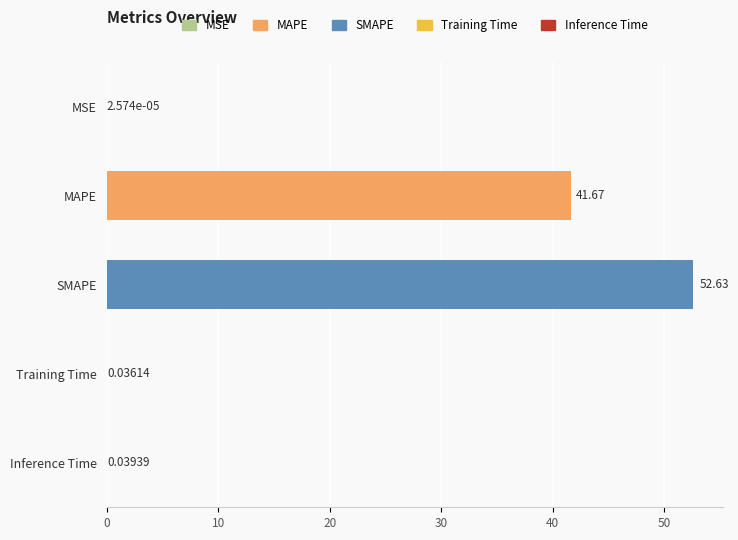

Which category has the highest value across all series?

SMAPE